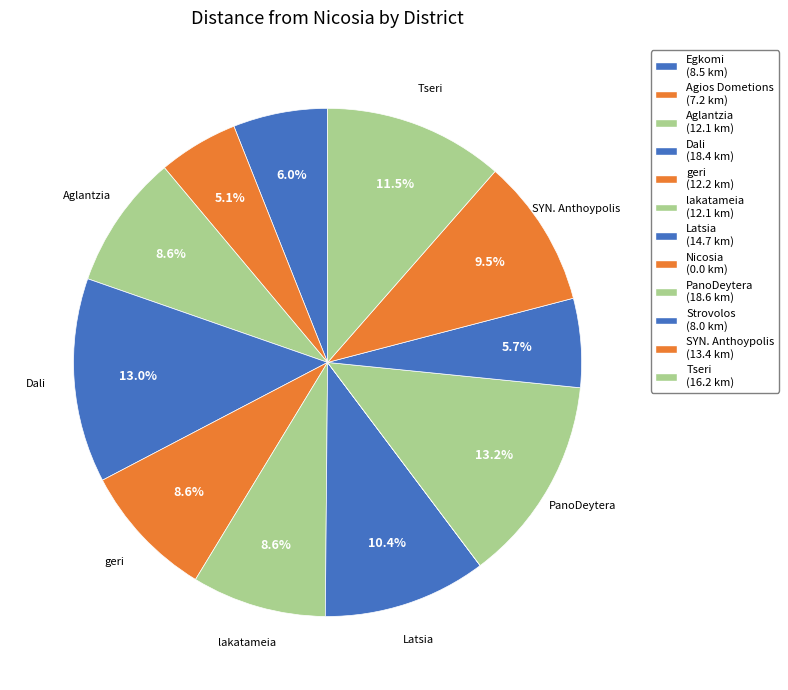

Is there any slice that represents more than half of the pie?

No